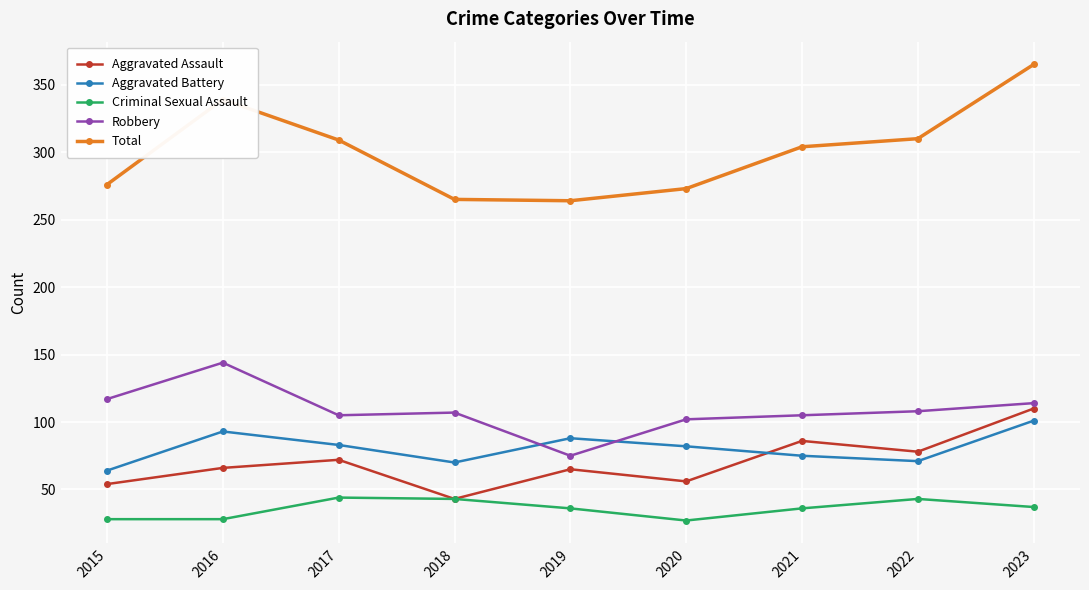

True or false: Criminal Sexual Assault and Total cross at least once.

False